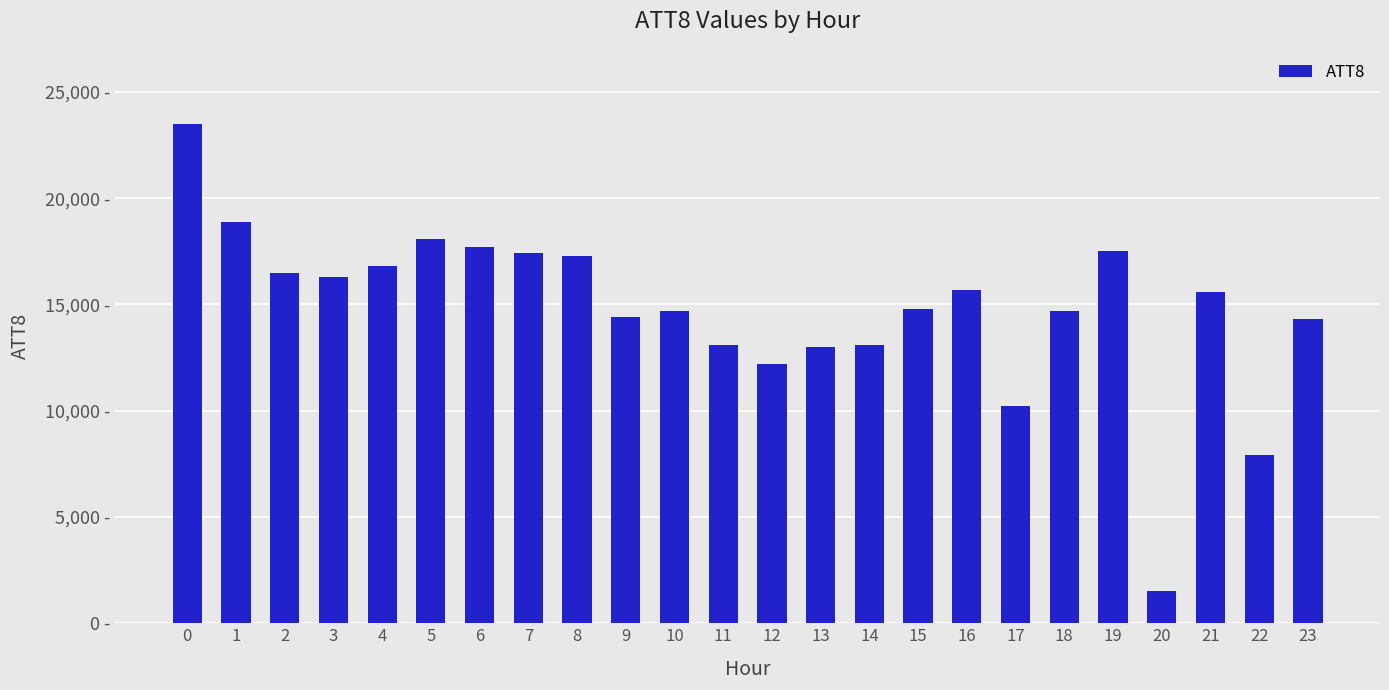

The chart shows a value of 15600 at 21. True or false?

True